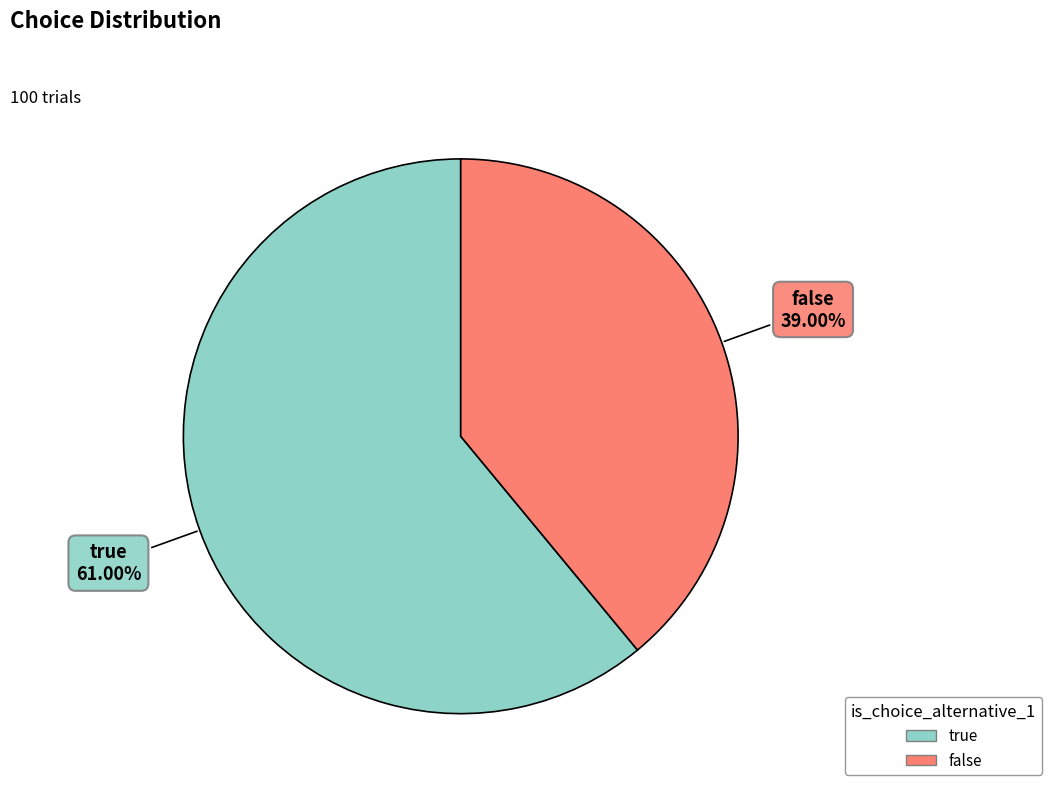

To the nearest percent, what is the difference between the largest and smallest slice percentages?

22%